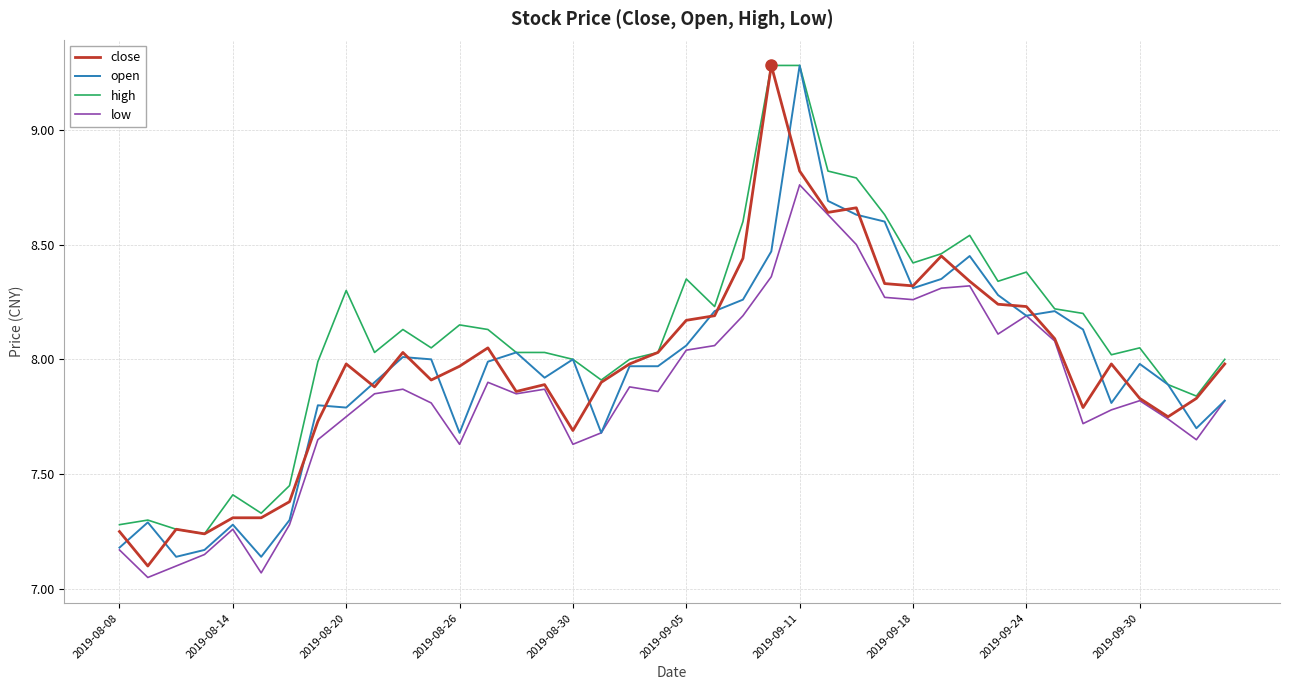

True or false: high and low intersect in this chart.

False